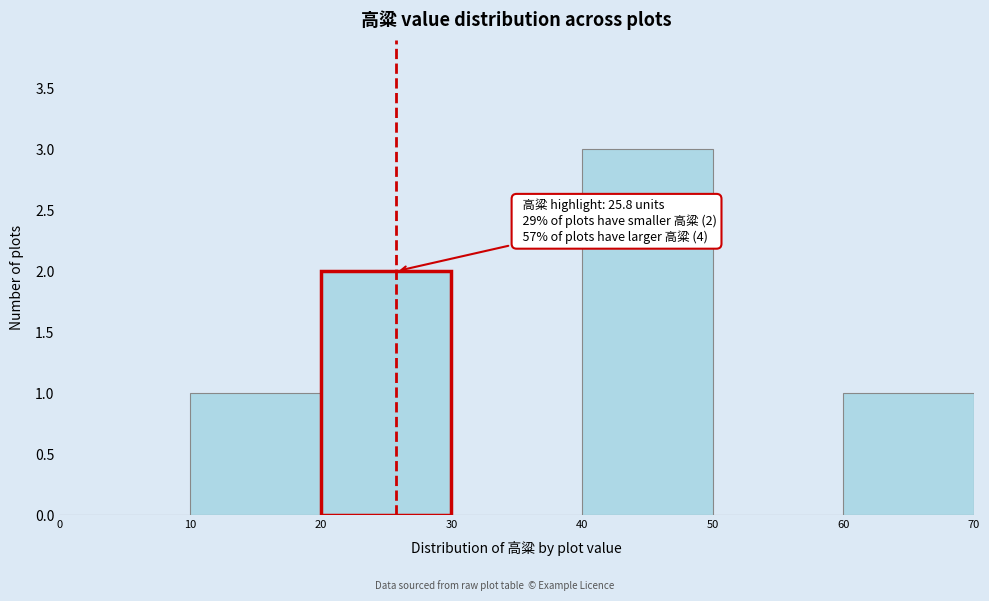

Which range on the x-axis has the tallest bar?

40 to 50